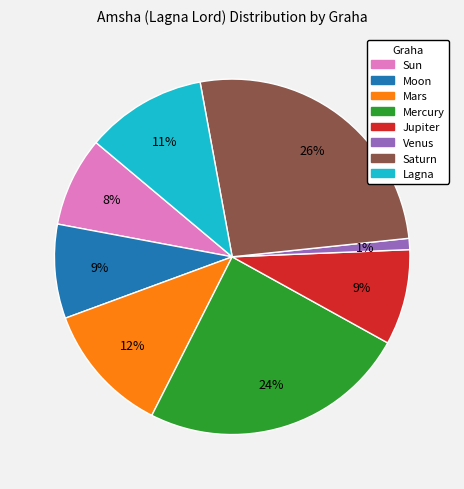

Count the number of slices in the pie.

8